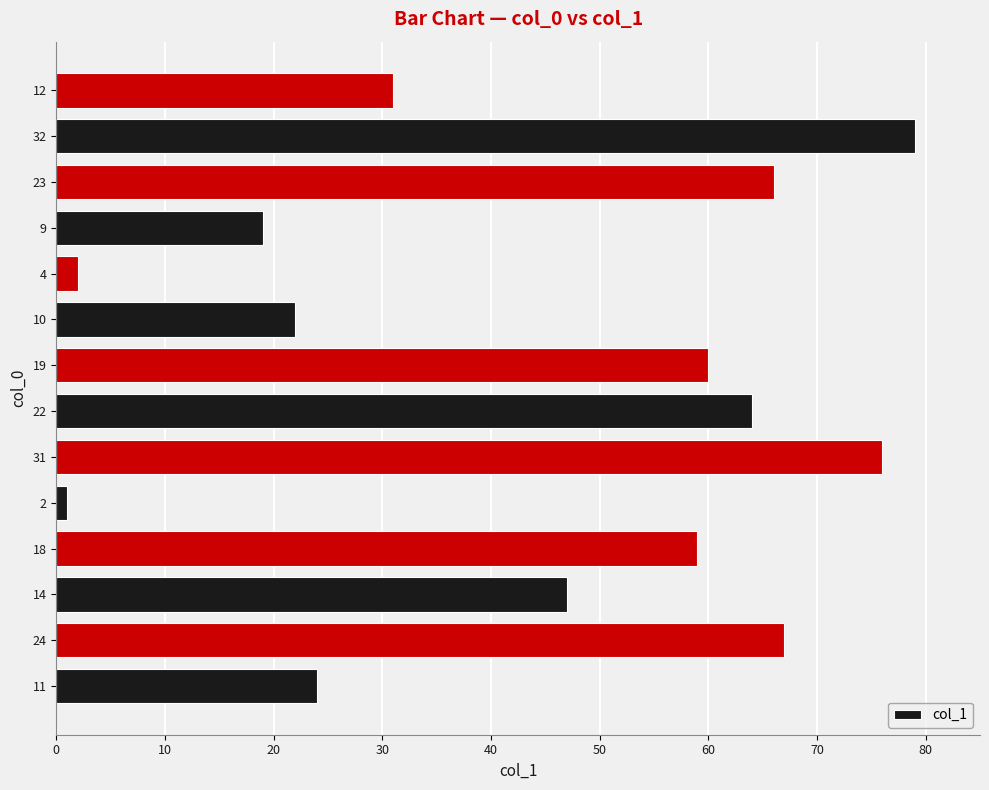

Which label corresponds to the largest value in the chart?

32